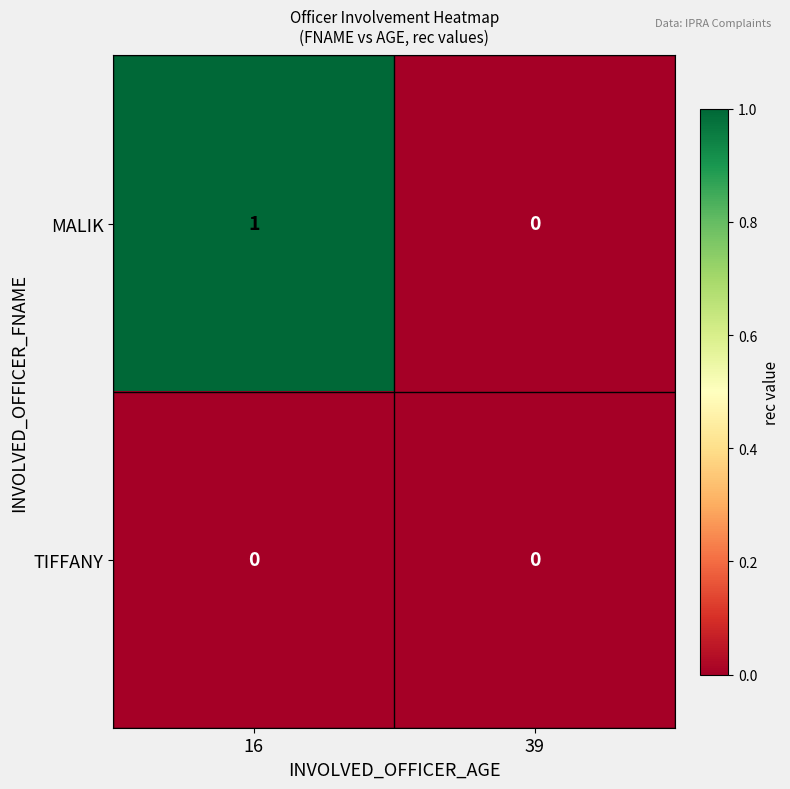

Reading left to right, transcribe all the data shown in this chart.

MALIK: 1	0
TIFFANY: 0	0